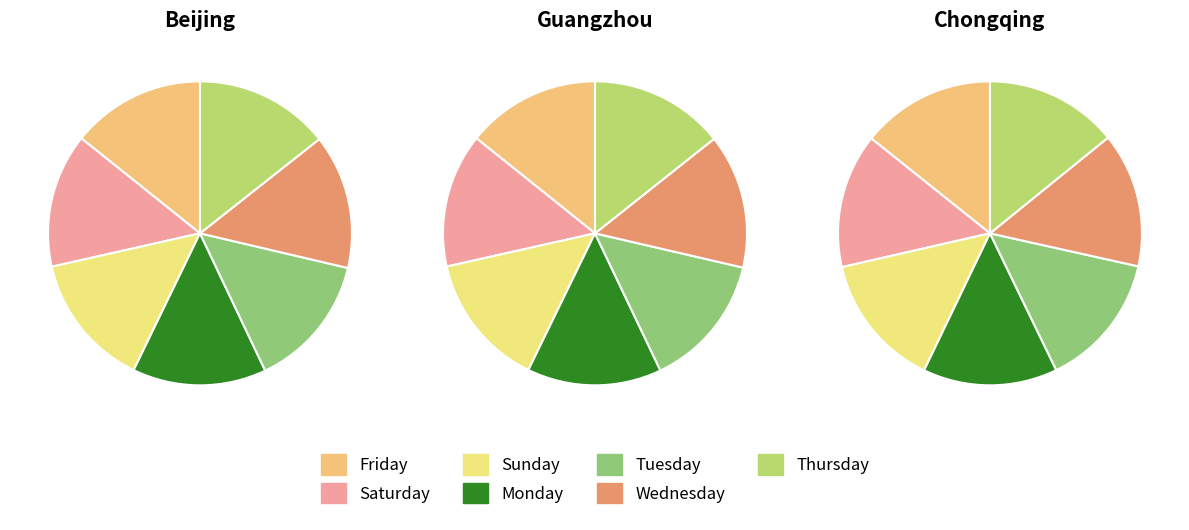

How much of the chart is everything except Monday?

85.8%